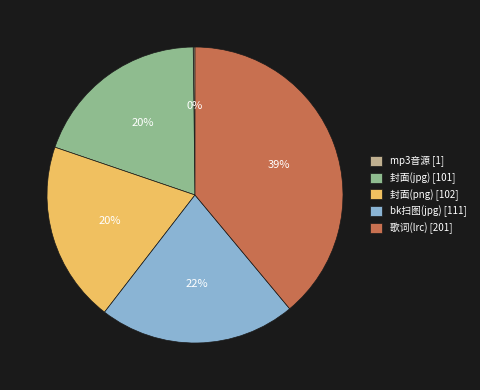

To the nearest percent, what is the difference between the largest and smallest slice percentages?

39%